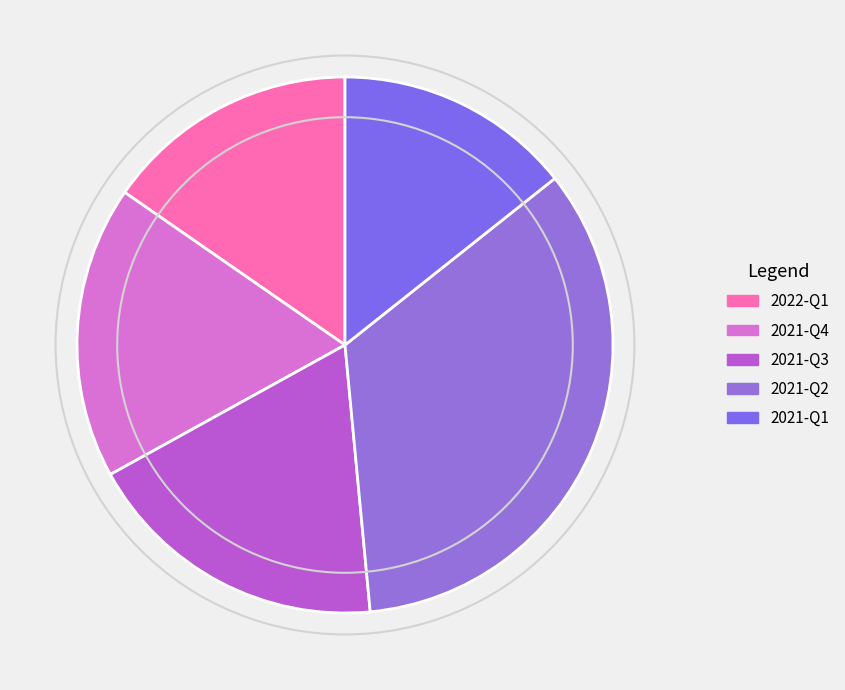

To the nearest percent, what is the average slice percentage?

20%